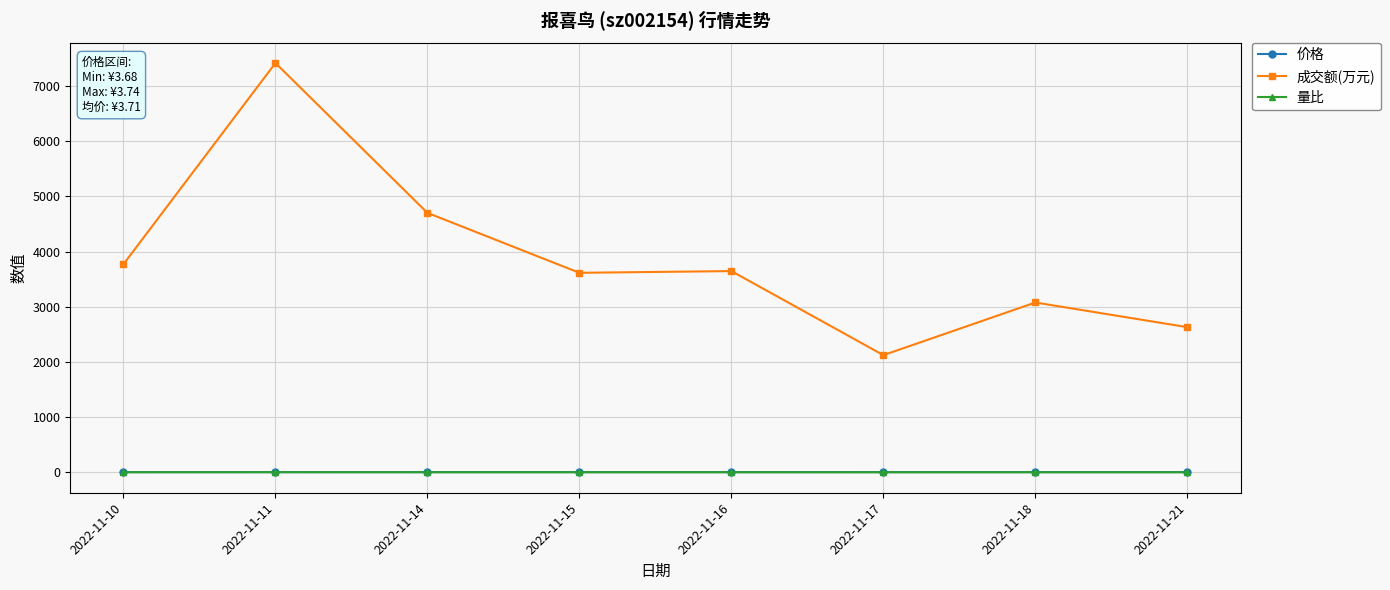

What is the value of the 价格 point at the 2nd from the left?

3.7